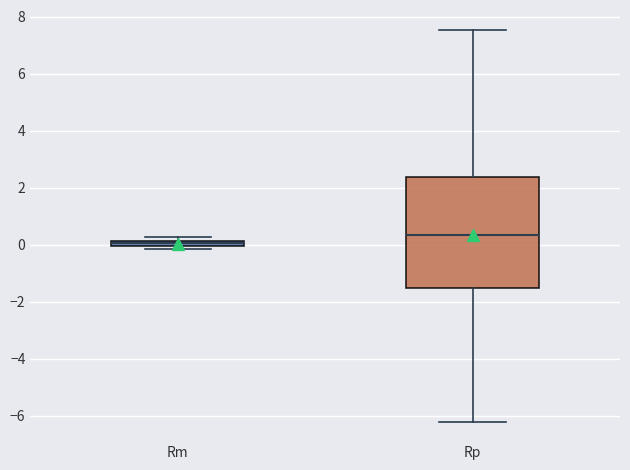

Where is the lower edge of the box for Rp on the y-axis? The values are not printed on the chart, so give them approximately, as read against the axis.

-1.6